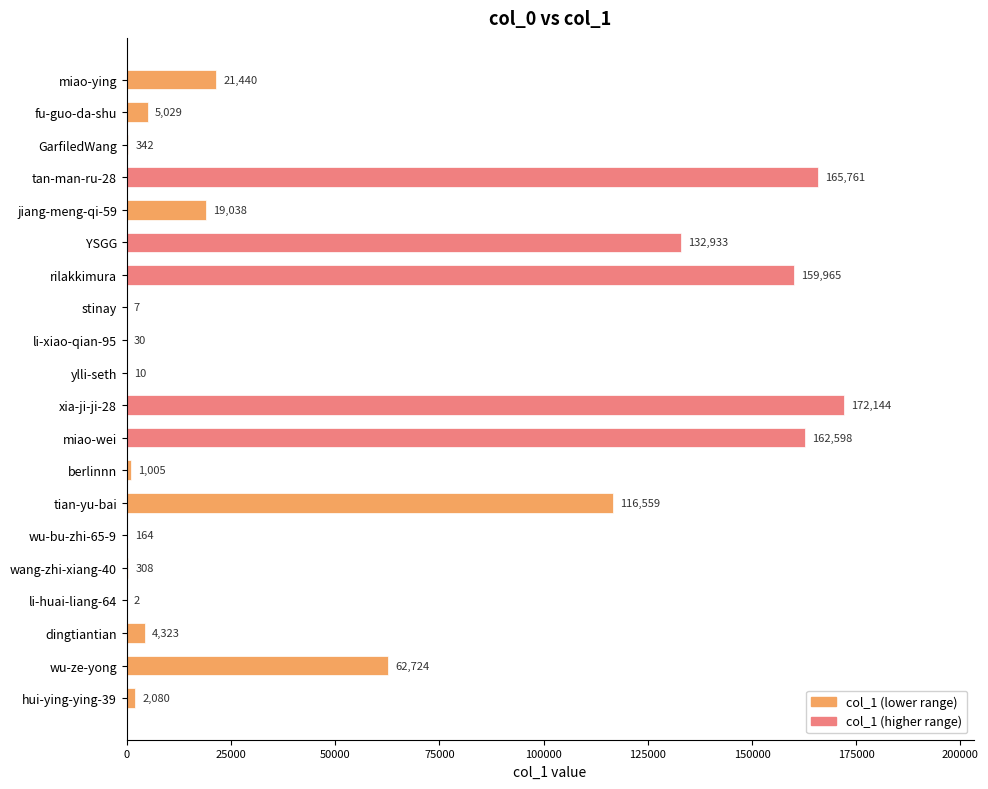

Reading top to bottom, transcribe all the data shown in this chart.

miao-ying=21440	fu-guo-da-shu=5029	GarfiledWang=342	tan-man-ru-28=165761	jiang-meng-qi-59=19038	YSGG=132933	rilakkimura=159965	stinay=7	li-xiao-qian-95=30	ylli-seth=10	xia-ji-ji-28=172144	miao-wei=162598	berlinnn=1005	tian-yu-bai=116559	wu-bu-zhi-65-9=164	wang-zhi-xiang-40=308	li-huai-liang-64=2	dingtiantian=4323	wu-ze-yong=62724	hui-ying-ying-39=2080